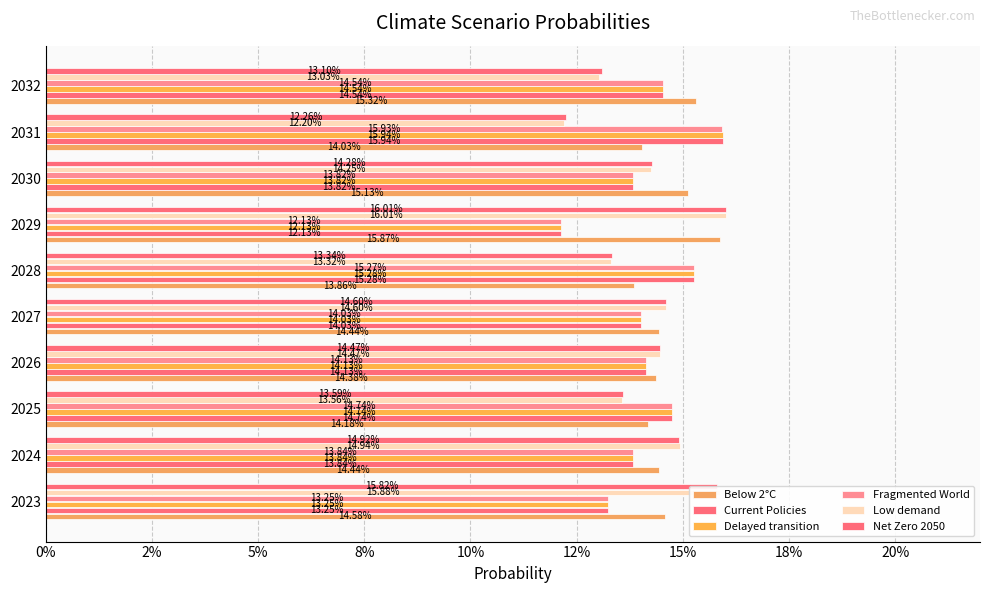

How many bars are there in total?

60